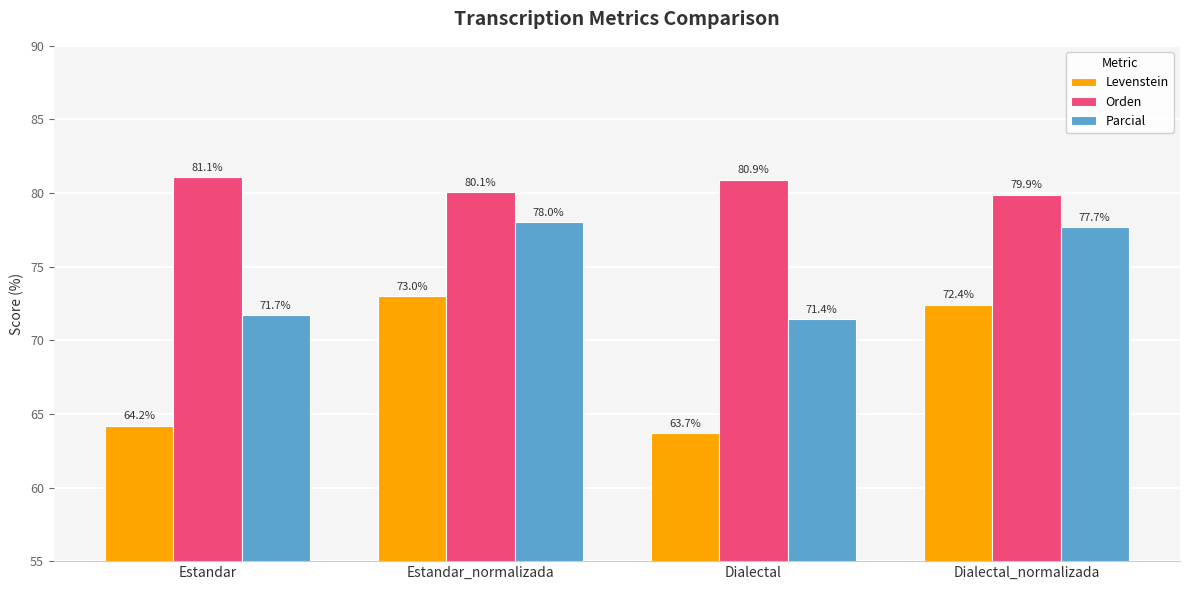

Which category has the highest value in the Levenstein series?

Estandar_normalizada